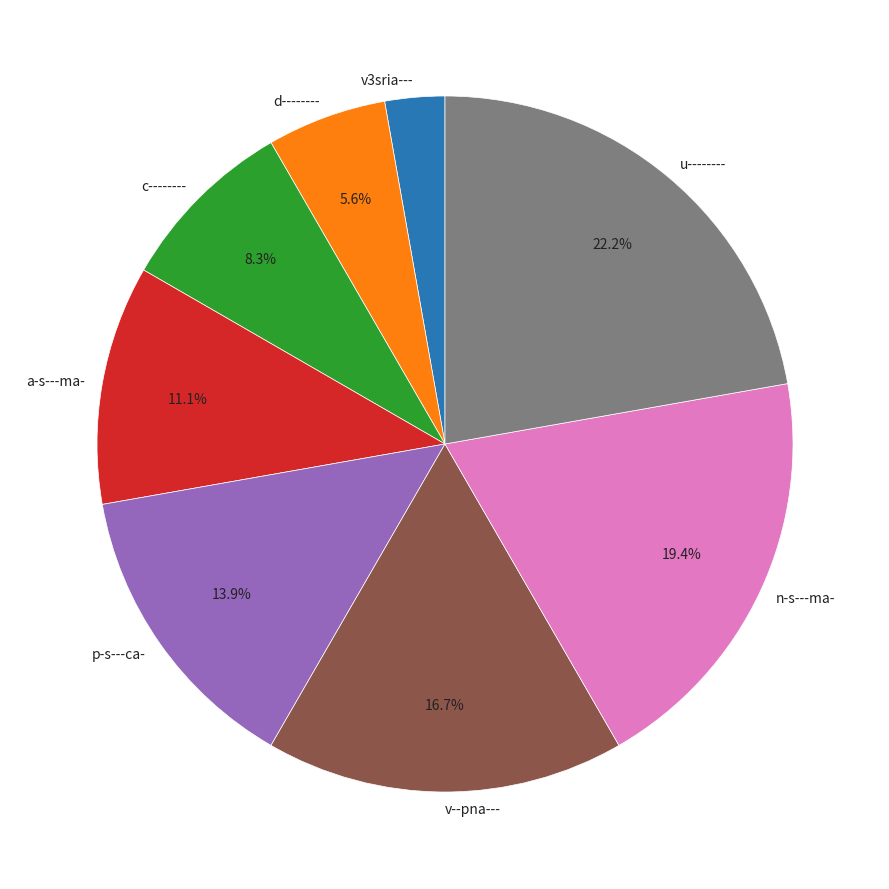

To the nearest percent, what is the difference between the d-------- and v3sria--- slice percentages?

3%